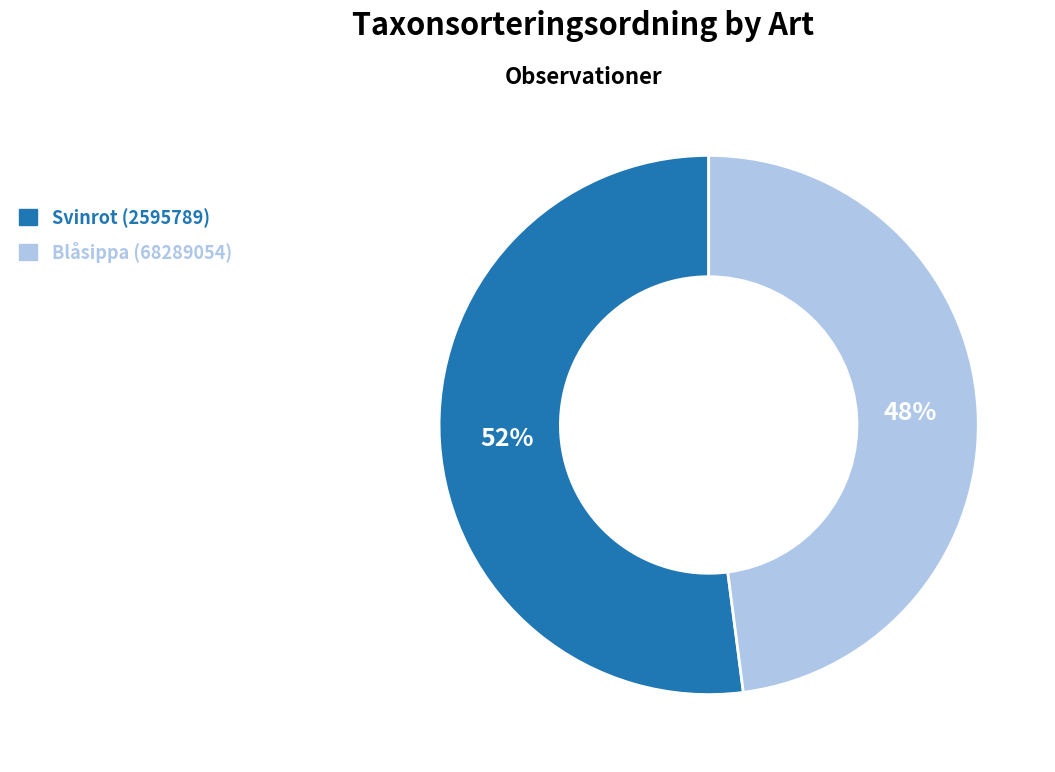

To the nearest percent, what is the difference between the largest and smallest slice percentages?

4%